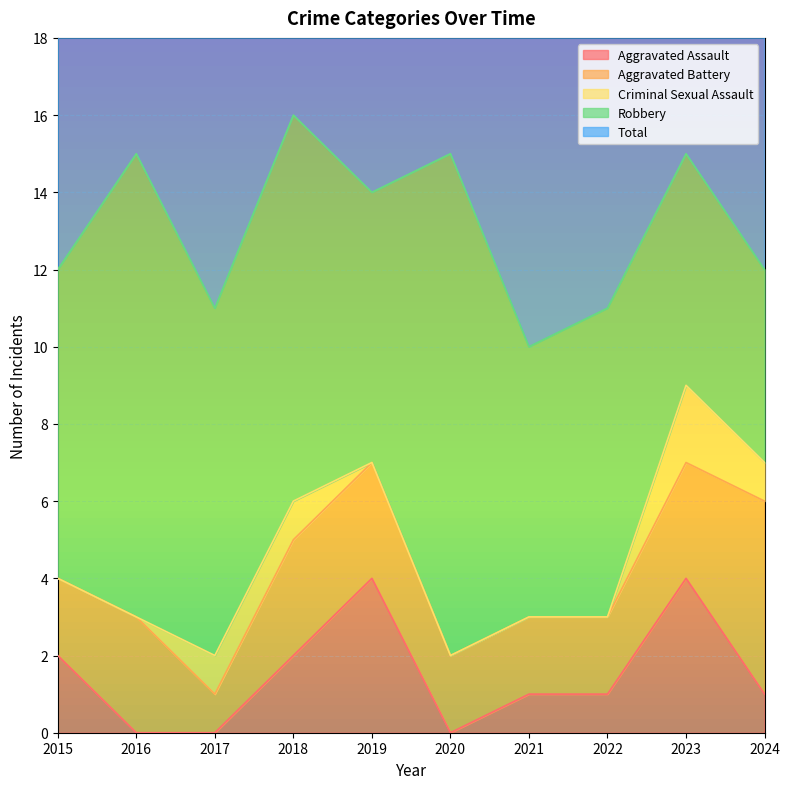

What is the maximum value shown in the chart?

16